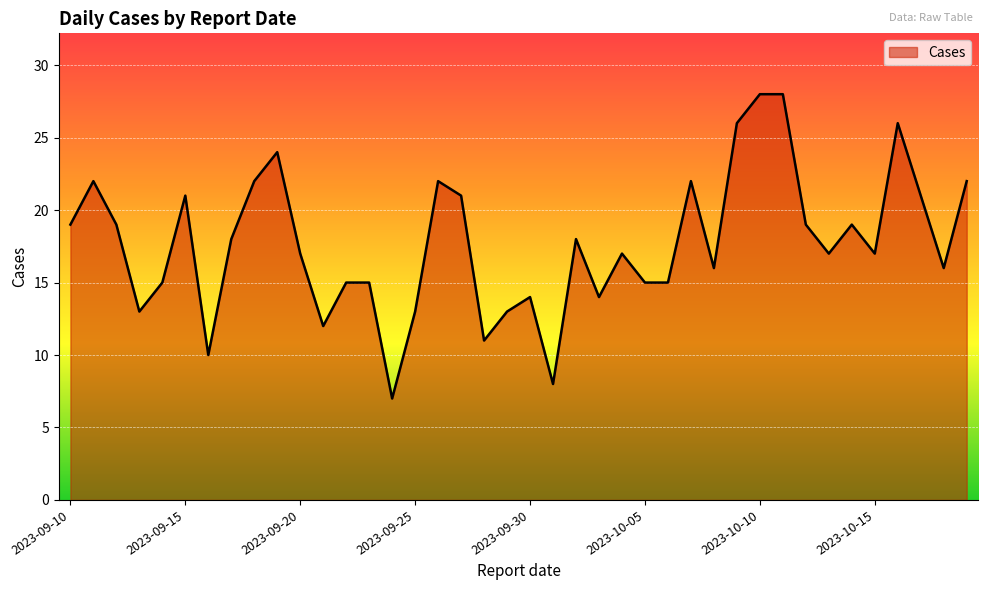

What is the greatest value displayed?

28